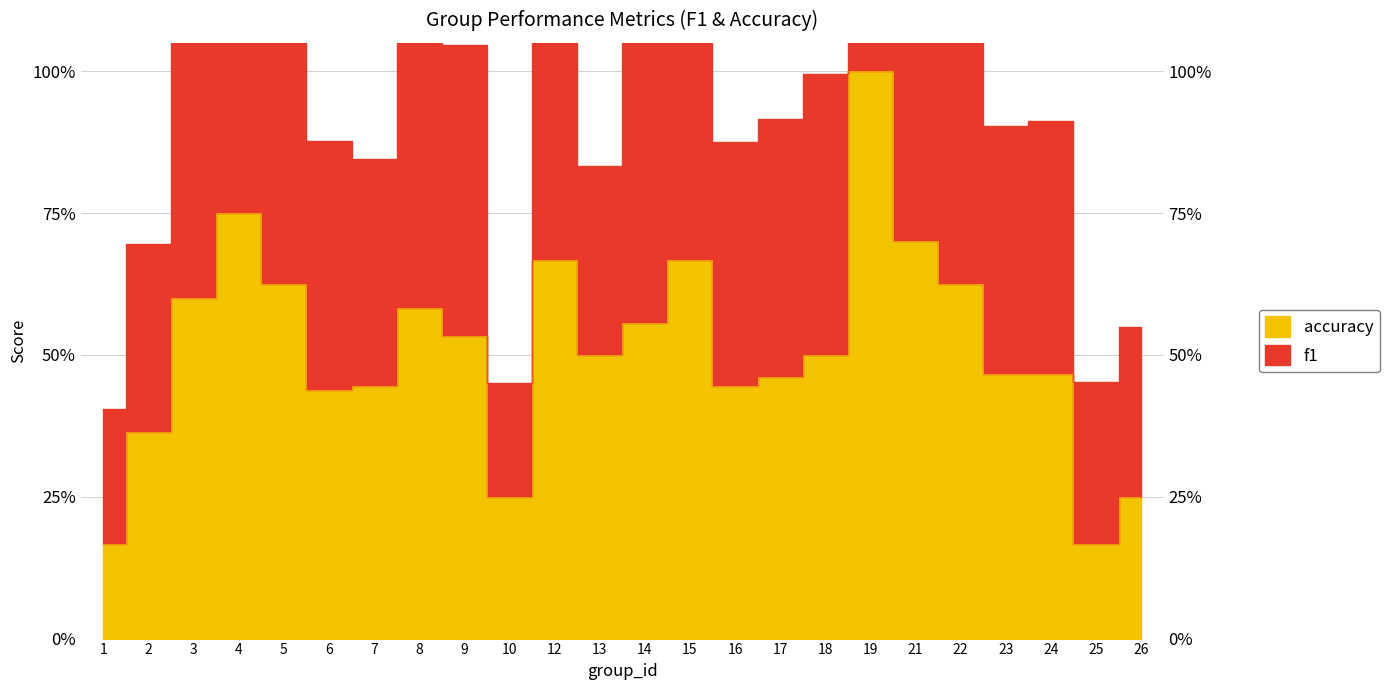

True or false: f1 and accuracy intersect in this chart.

False